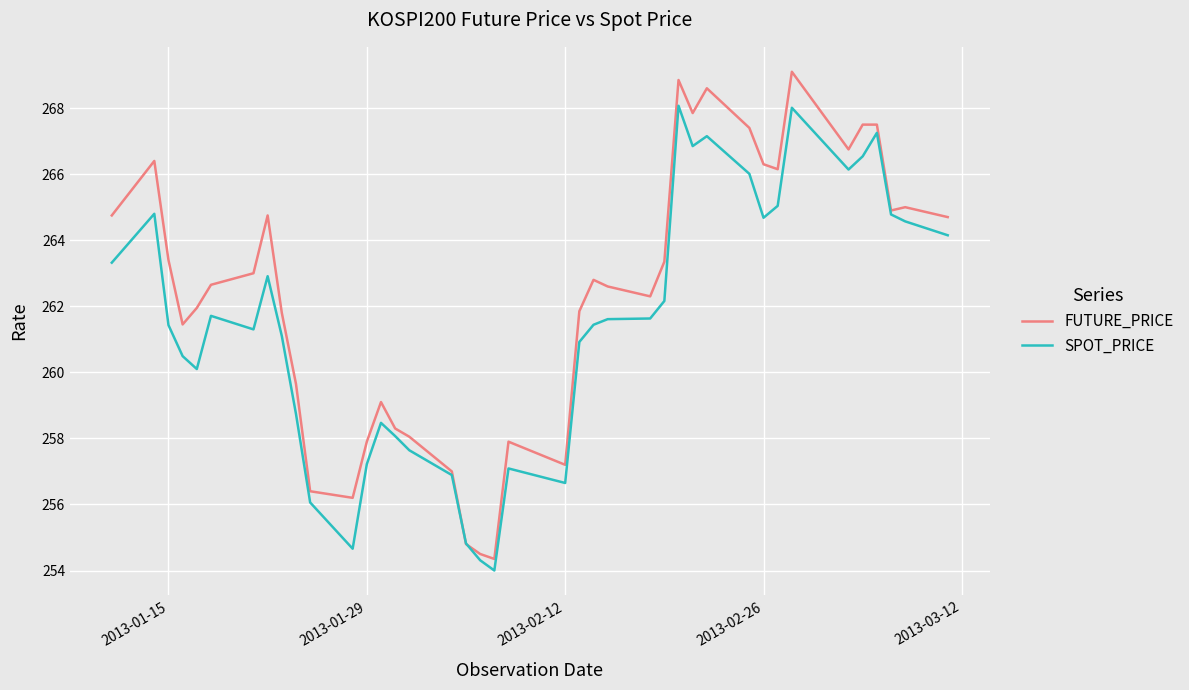

Which series has the largest total across all categories?

FUTURE_PRICE